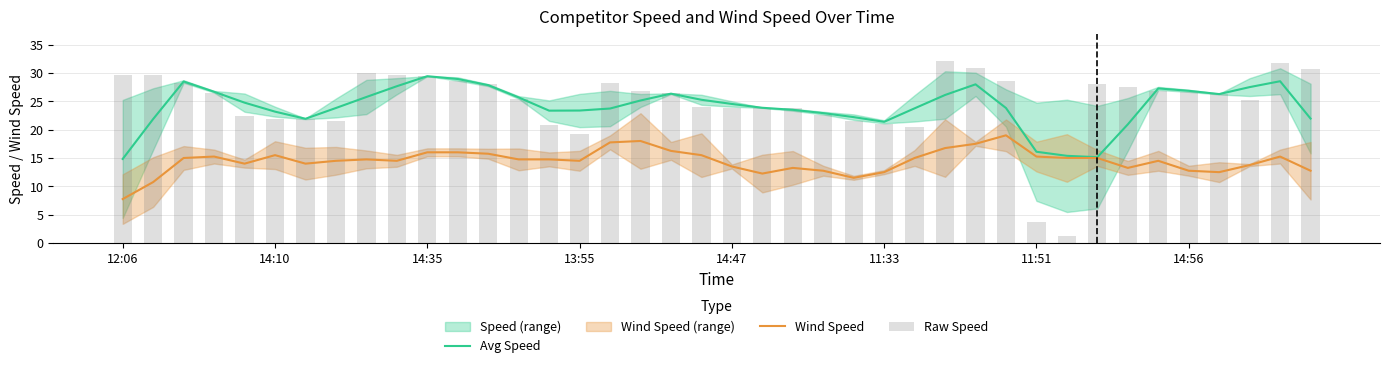

What is the lowest value of the Avg Speed series?

14.8